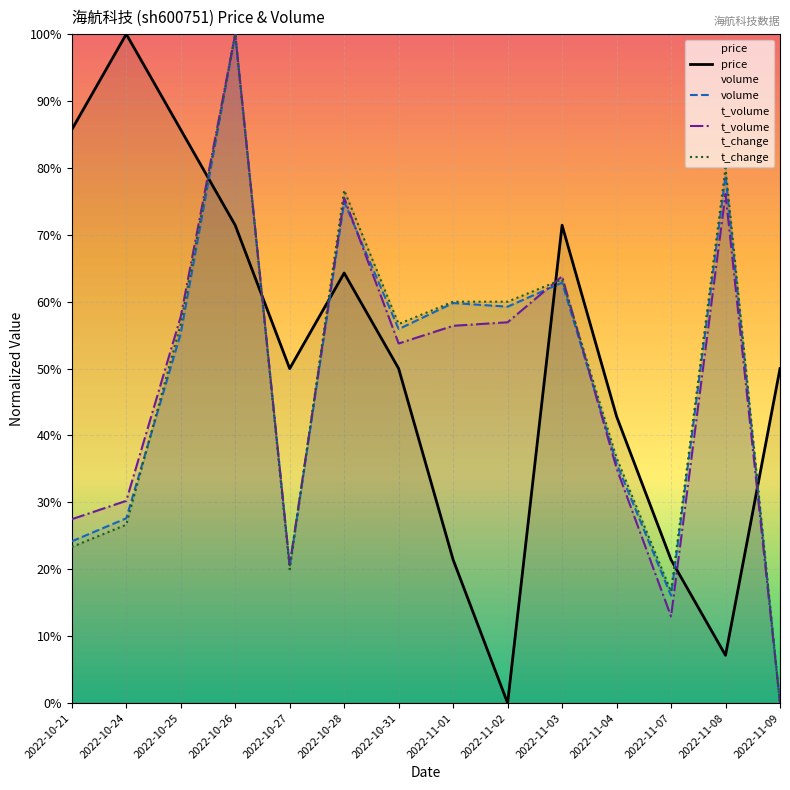

Is the value of t_volume at 2022-11-08 greater than the value of price at 2022-10-27?

Yes